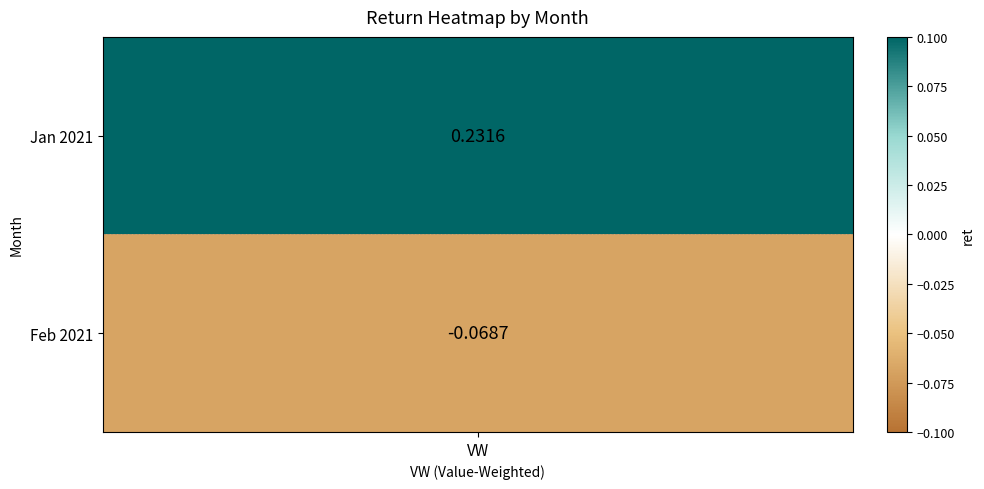

What is the sum of the values at 2 and 1?

0.2